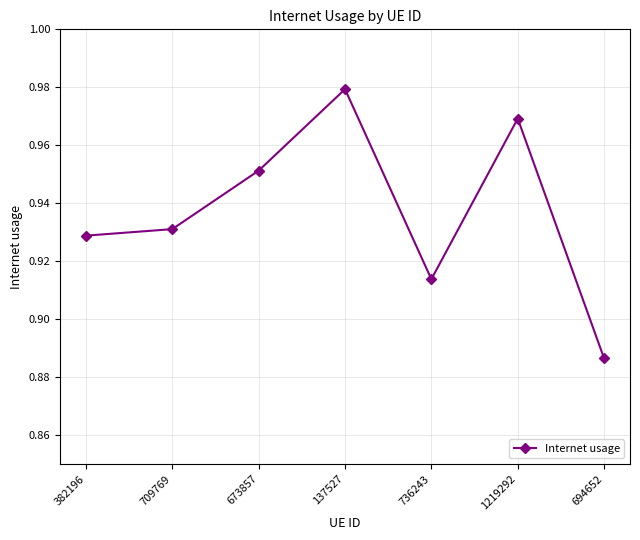

How many points are lower than both their immediate neighbors (excluding endpoints)?

1